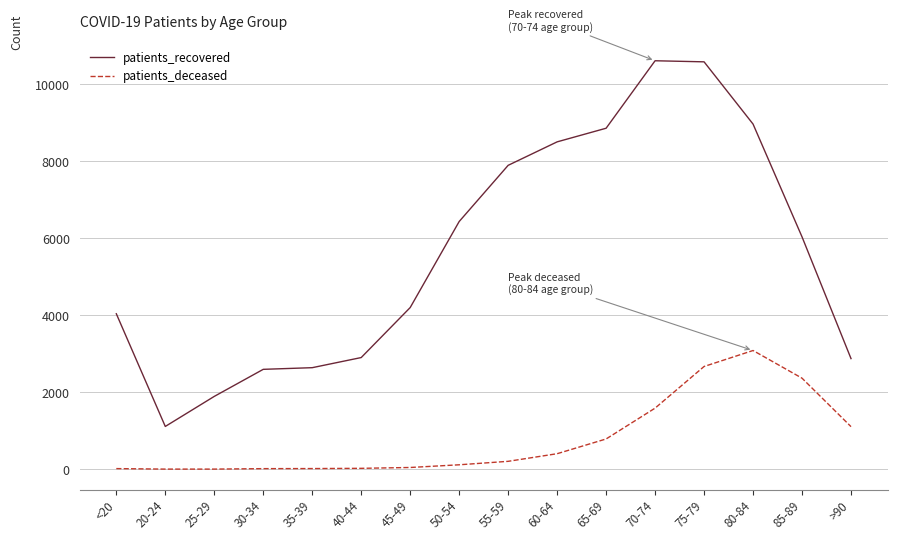

True or false: patients_deceased and patients_recovered cross at least once.

False